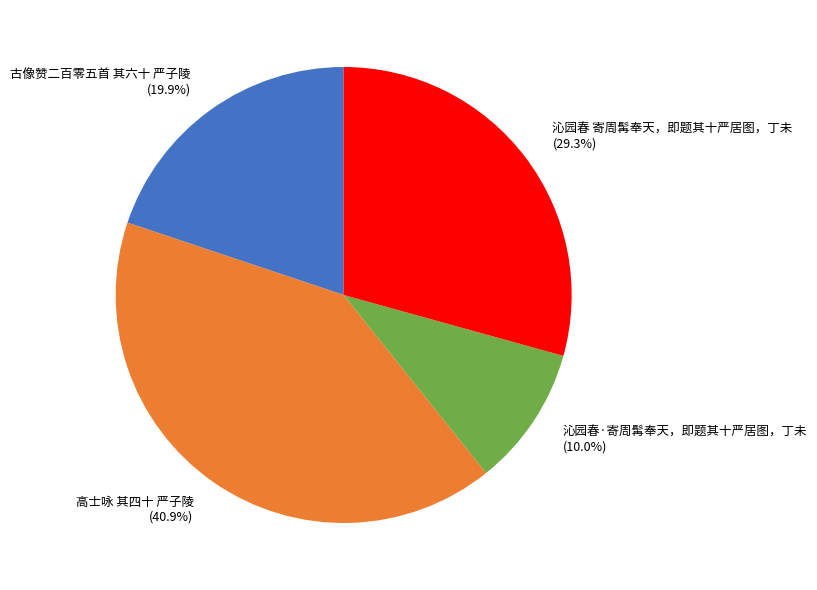

What percentage is the 沁园春 寄周髯奉天，即题其十严居图，丁未 slice, to the nearest percent?

29%